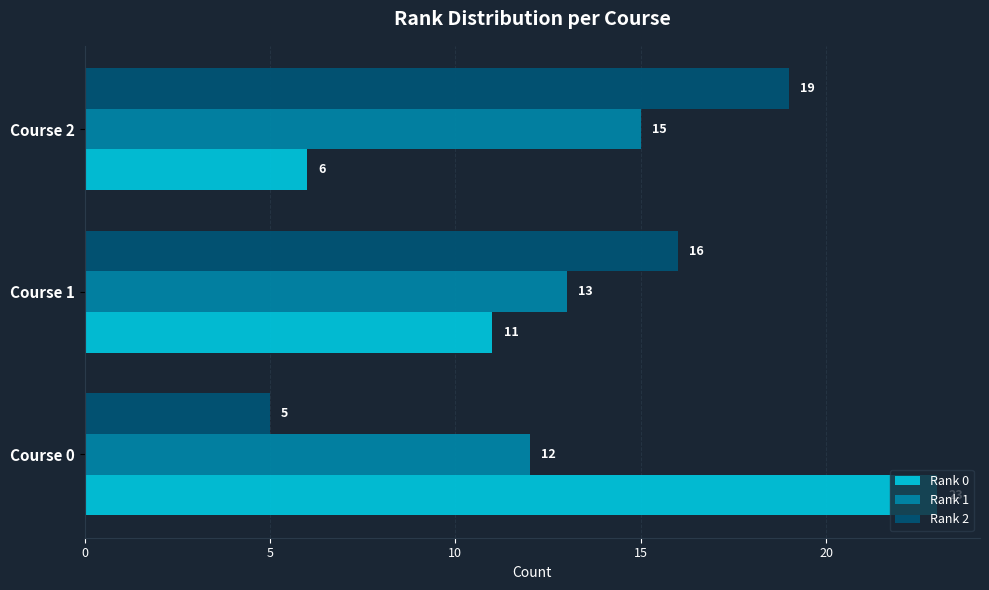

True or false: Rank 1 has a value of 12 at Course 0.

True